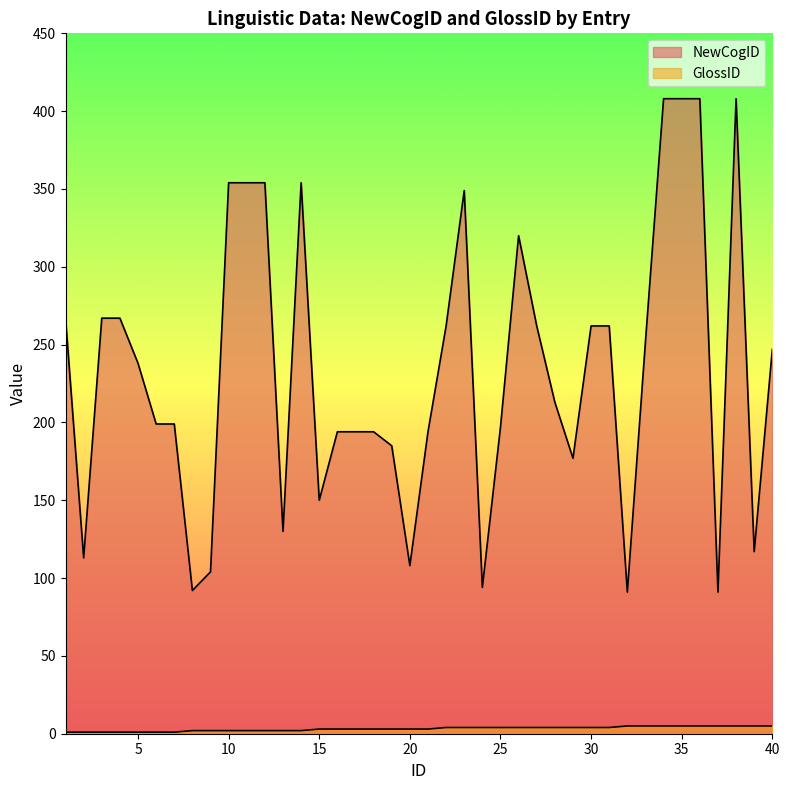

At 35, list the series in order from largest to smallest.

NewCogID, GlossID